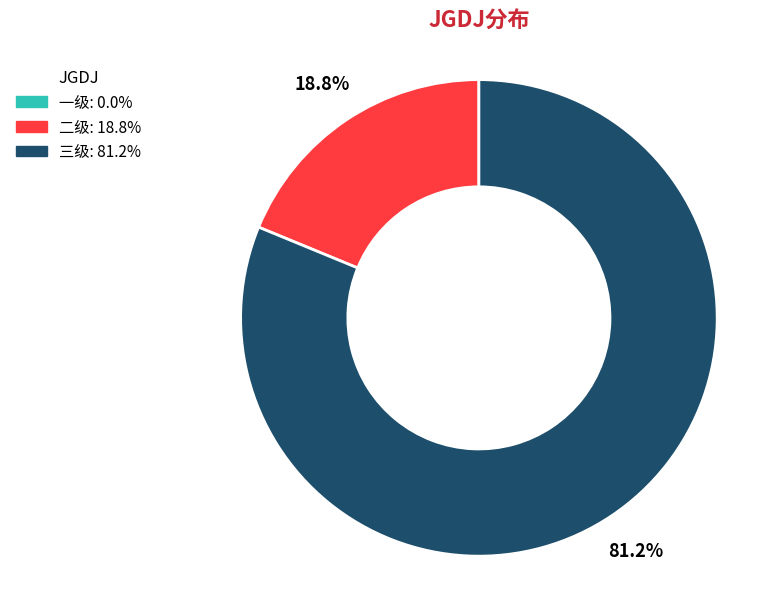

Does 二级 represent more than half of the total?

No